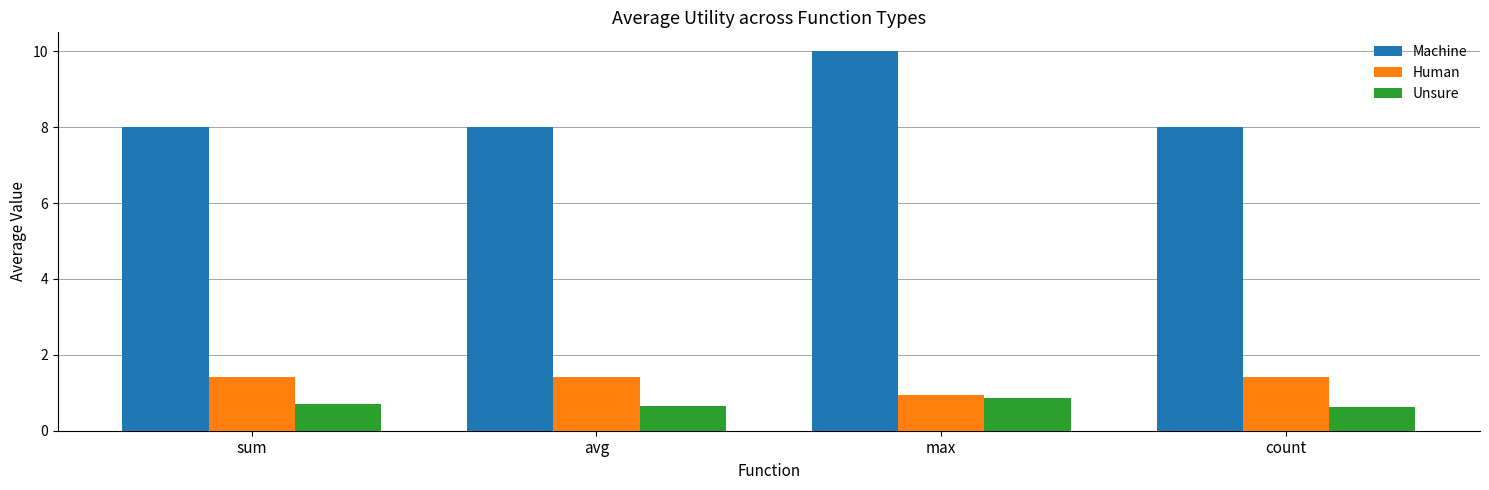

Read the Unsure value at count.

0.6